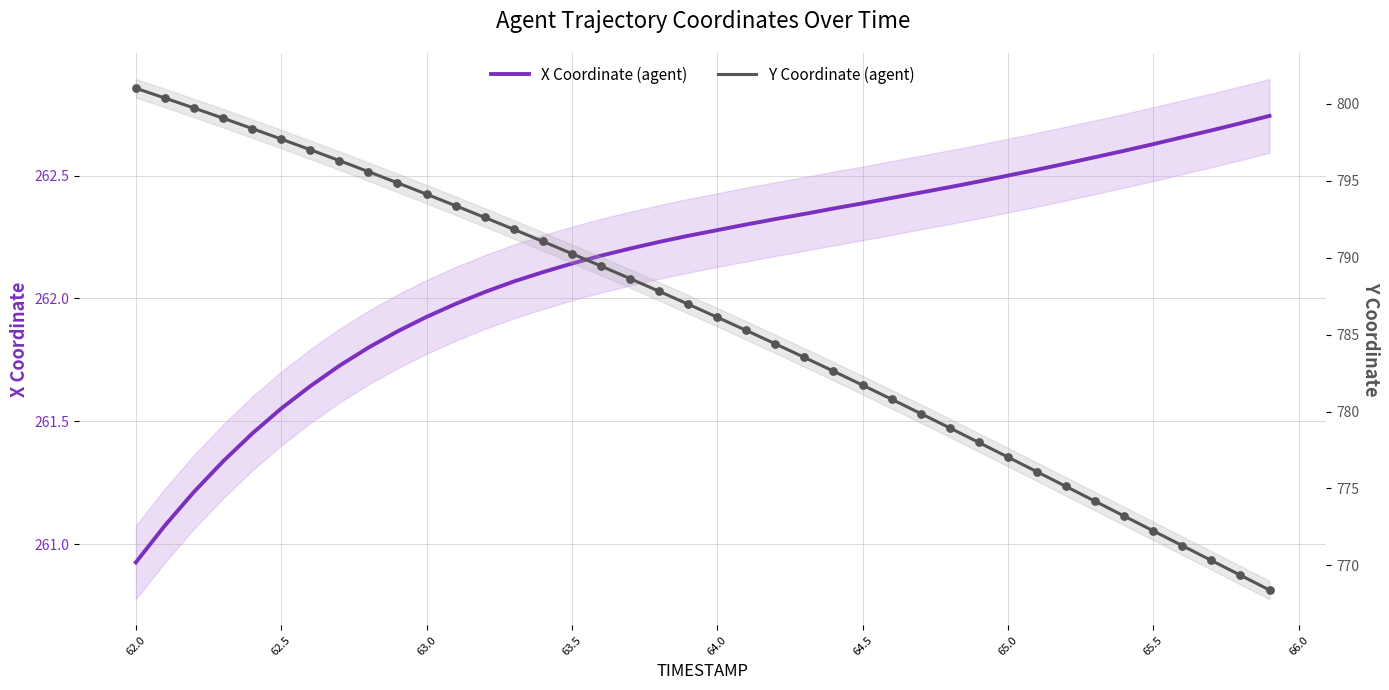

Is the value of X Coordinate (agent) at 20 greater than the value of Y Coordinate (agent) at 37?

No